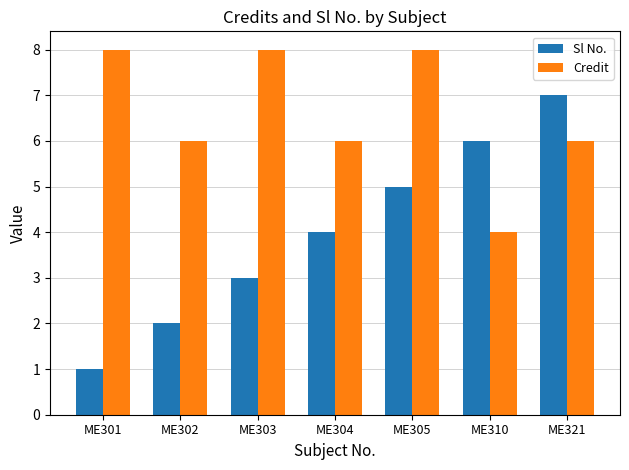

How many distinct data groups are displayed?

2